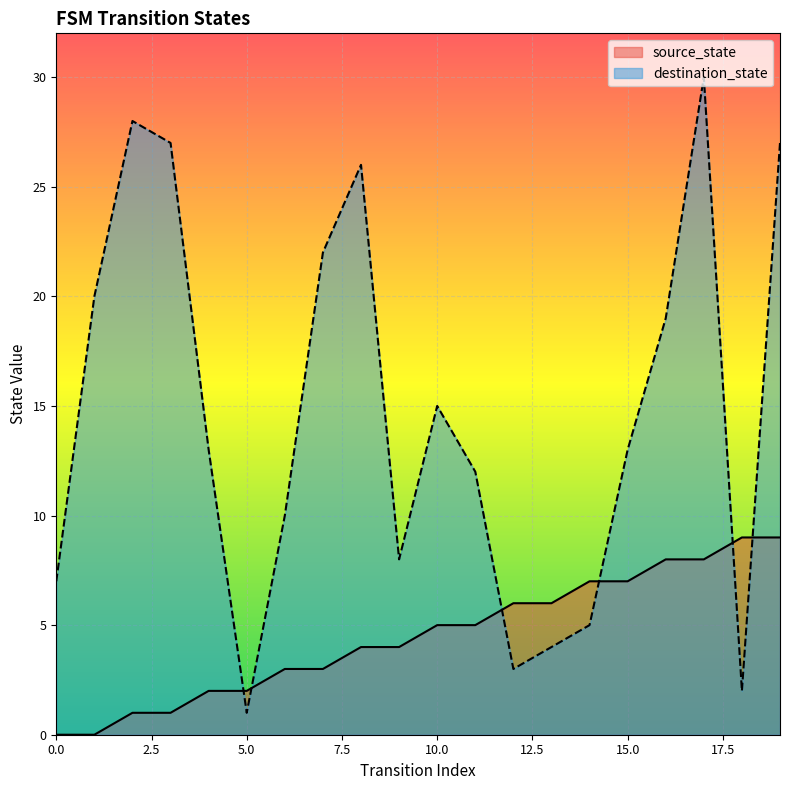

How many positive values does the source_state series have?

18